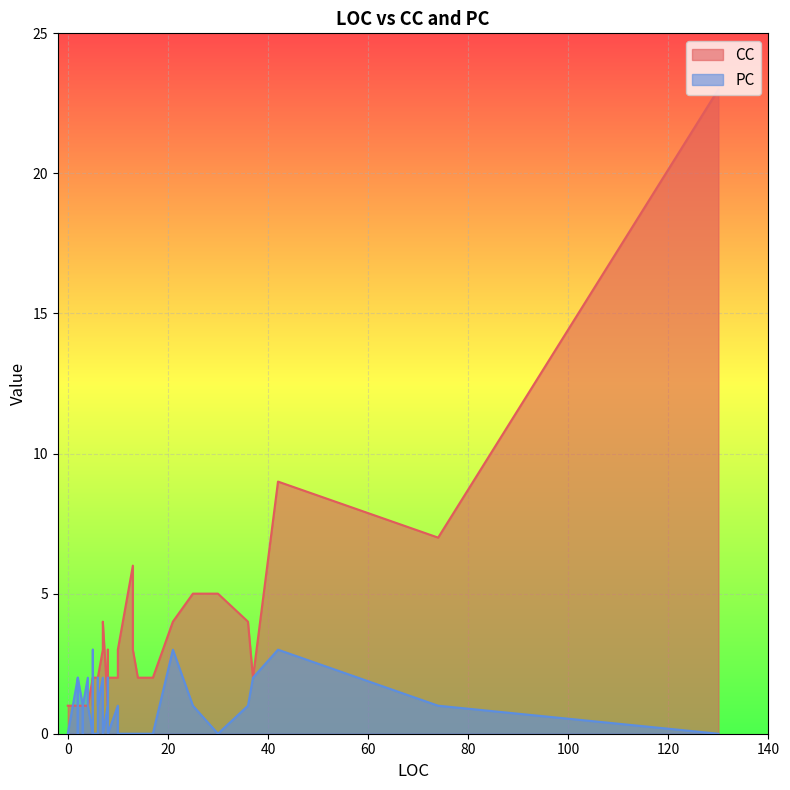

True or false: PC has more than 1 points higher than both neighbors.

True